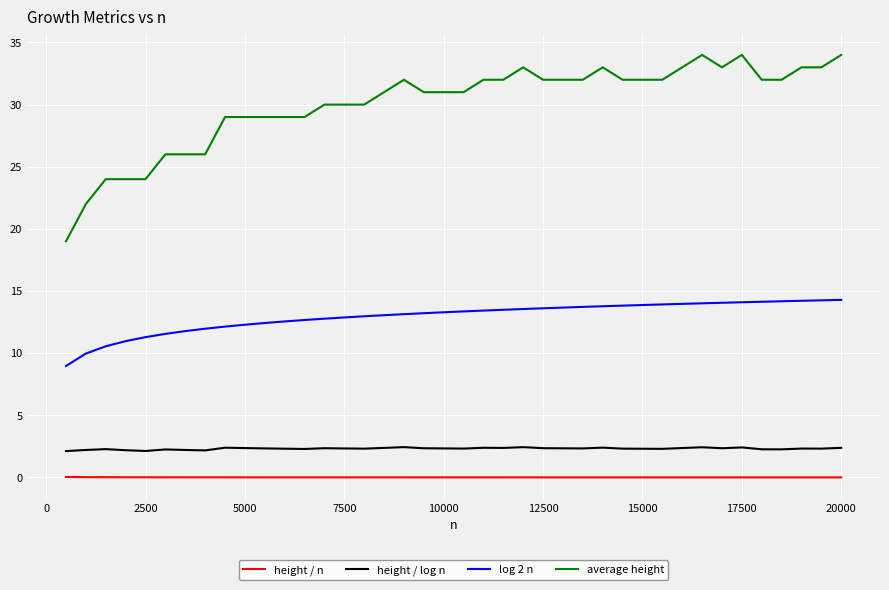

Which series has the widest spread of values?

average height